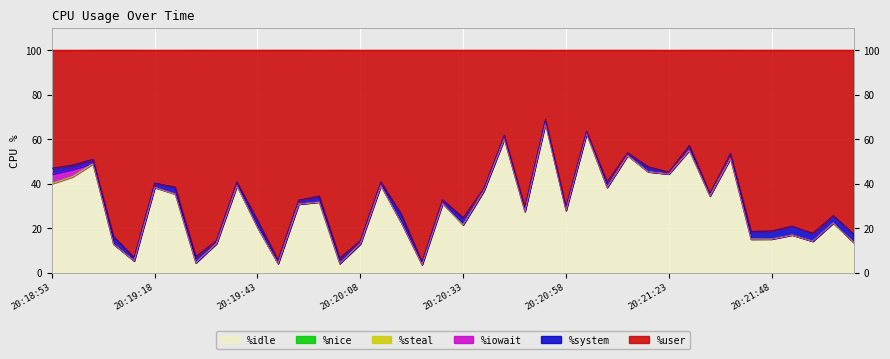

Reading right to left, transcribe all the data shown in this chart.

%user: 20:22:08=82.7	20:22:03=74.4	20:21:58=82.3	20:21:53=79.1	20:21:48=81.3	20:21:43=81.4	20:21:38=46.5	20:21:33=64.4	20:21:28=42.8	20:21:23=54.8	20:21:18=52.4	20:21:13=46.1	20:21:08=59.2	20:21:03=36.5	20:20:58=70.4	20:20:53=31.1	20:20:48=70.6	20:20:43=38.3	20:20:38=62.4	20:20:33=75.3	20:20:28=67.2	20:20:23=95.2	20:20:18=73.8	20:20:13=59.2	20:20:08=85.7	20:20:03=93.5	20:19:58=65.6	20:19:53=67.5	20:19:48=94.4	20:19:43=76.5	20:19:38=59.3	20:19:33=85.6	20:19:28=92.8	20:19:23=61.6	20:19:18=59.7	20:19:13=93.2	20:19:08=83.8	20:19:03=49.0	20:18:58=51.7	20:18:53=53.1
%idle: 20:22:08=13.6	20:22:03=22.3	20:21:58=14.1	20:21:53=16.9	20:21:48=15.1	20:21:43=15.1	20:21:38=51.4	20:21:33=34.4	20:21:28=55.0	20:21:23=44.3	20:21:18=45.4	20:21:13=52.7	20:21:08=38.3	20:21:03=62.6	20:20:58=28.0	20:20:53=67.0	20:20:48=27.5	20:20:43=60.1	20:20:38=36.7	20:20:33=21.5	20:20:28=31.1	20:20:23=3.6	20:20:18=22.3	20:20:13=39.1	20:20:08=13.0	20:20:03=4.1	20:19:58=31.7	20:19:53=30.8	20:19:48=4.1	20:19:43=20.4	20:19:38=39.1	20:19:33=13.0	20:19:28=4.5	20:19:23=35.3	20:19:18=38.4	20:19:13=5.3	20:19:08=12.8	20:19:03=49.0	20:18:58=43.1	20:18:53=40.0
%system: 20:22:08=3.7	20:22:03=3.2	20:21:58=3.5	20:21:53=3.9	20:21:48=3.5	20:21:43=3.5	20:21:38=2.0	20:21:33=1.1	20:21:28=2.0	20:21:23=0.8	20:21:18=2.2	20:21:13=1.1	20:21:08=2.4	20:21:03=0.9	20:20:58=1.6	20:20:53=1.6	20:20:48=1.8	20:20:43=1.6	20:20:38=1.0	20:20:33=3.1	20:20:28=1.5	20:20:23=1.2	20:20:18=3.8	20:20:13=1.4	20:20:08=1.4	20:20:03=2.4	20:19:58=2.6	20:19:53=1.7	20:19:48=1.5	20:19:43=3.1	20:19:38=1.4	20:19:33=1.3	20:19:28=2.7	20:19:23=2.9	20:19:18=1.8	20:19:13=1.5	20:19:08=3.4	20:19:03=1.8	20:18:58=1.9	20:18:53=2.6
%iowait: 20:22:08=0.0	20:22:03=0.1	20:21:58=0.0	20:21:53=0.1	20:21:48=0.1	20:21:43=0.0	20:21:38=0.1	20:21:33=0.1	20:21:28=0.2	20:21:23=0.1	20:21:18=0.1	20:21:13=0.1	20:21:08=0.1	20:21:03=0.1	20:20:58=0.1	20:20:53=0.1	20:20:48=0.1	20:20:43=0.1	20:20:38=0.0	20:20:33=0.1	20:20:28=0.2	20:20:23=0.0	20:20:18=0.0	20:20:13=0.1	20:20:08=0.0	20:20:03=0.0	20:19:58=0.1	20:19:53=0.1	20:19:48=0.0	20:19:43=0.1	20:19:38=0.1	20:19:33=0.1	20:19:28=0.0	20:19:23=0.2	20:19:18=0.1	20:19:13=0.0	20:19:08=0.0	20:19:03=0.2	20:18:58=3.3	20:18:53=4.2
%steal: 20:22:08=0.0	20:22:03=0.0	20:21:58=0.0	20:21:53=0.0	20:21:48=0.0	20:21:43=0.0	20:21:38=0.0	20:21:33=0.0	20:21:28=0.0	20:21:23=0.0	20:21:18=0.0	20:21:13=0.0	20:21:08=0.0	20:21:03=0.0	20:20:58=0.0	20:20:53=0.0	20:20:48=0.0	20:20:43=0.0	20:20:38=0.0	20:20:33=0.0	20:20:28=0.0	20:20:23=0.0	20:20:18=0.0	20:20:13=0.0	20:20:08=0.0	20:20:03=0.0	20:19:58=0.0	20:19:53=0.0	20:19:48=0.0	20:19:43=0.0	20:19:38=0.0	20:19:33=0.0	20:19:28=0.0	20:19:23=0.0	20:19:18=0.0	20:19:13=0.0	20:19:08=0.0	20:19:03=0.0	20:18:58=0.0	20:18:53=0.0
%nice: 20:22:08=0.0	20:22:03=0.0	20:21:58=0.0	20:21:53=0.0	20:21:48=0.0	20:21:43=0.0	20:21:38=0.0	20:21:33=0.0	20:21:28=0.0	20:21:23=0.0	20:21:18=0.0	20:21:13=0.0	20:21:08=0.0	20:21:03=0.0	20:20:58=0.0	20:20:53=0.0	20:20:48=0.0	20:20:43=0.0	20:20:38=0.0	20:20:33=0.0	20:20:28=0.0	20:20:23=0.0	20:20:18=0.0	20:20:13=0.0	20:20:08=0.0	20:20:03=0.0	20:19:58=0.0	20:19:53=0.0	20:19:48=0.0	20:19:43=0.0	20:19:38=0.0	20:19:33=0.0	20:19:28=0.0	20:19:23=0.0	20:19:18=0.0	20:19:13=0.0	20:19:08=0.0	20:19:03=0.0	20:18:58=0.0	20:18:53=0.0